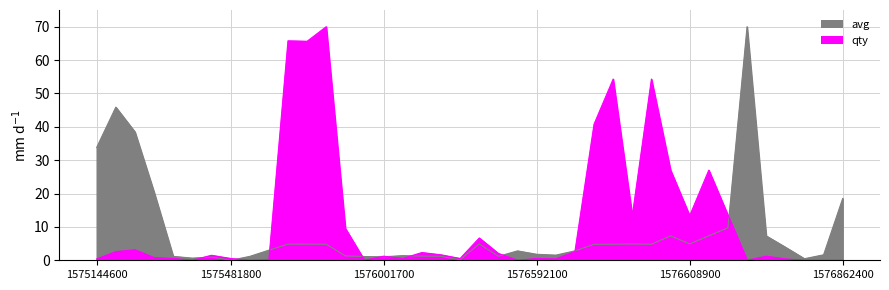

What is the difference between the maximum and minimum values in the avg series?

70.0